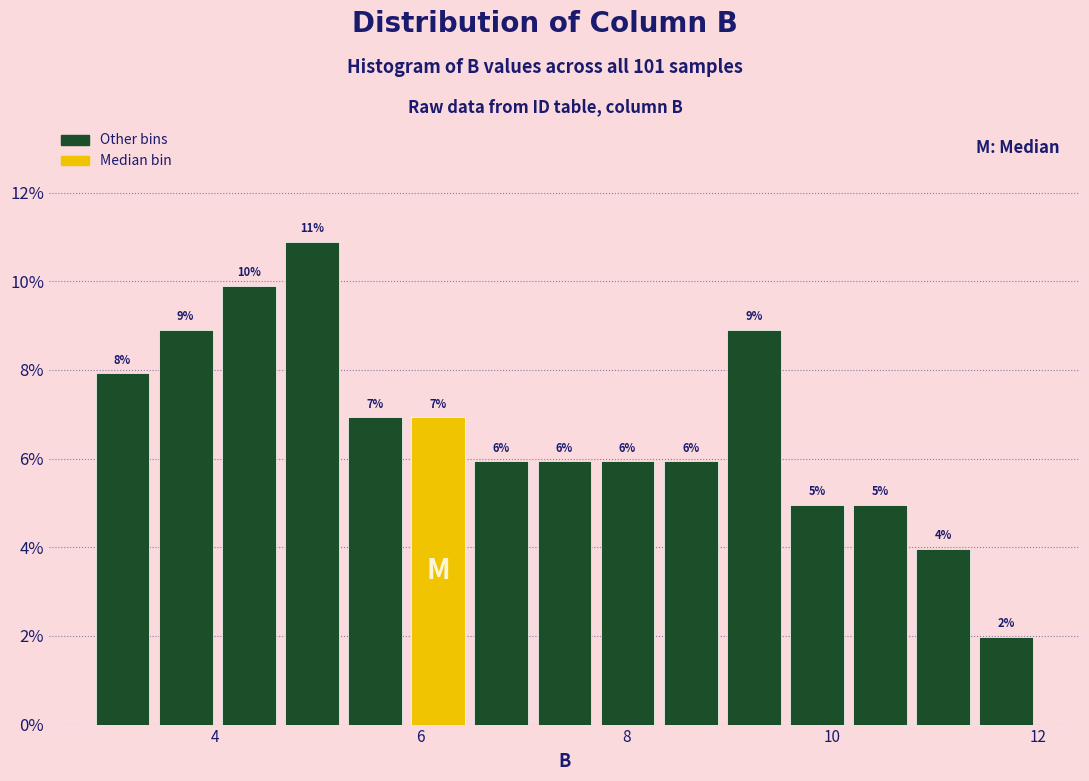

Read against the x-axis, roughly where is the centre of the tallest bar?

5.0